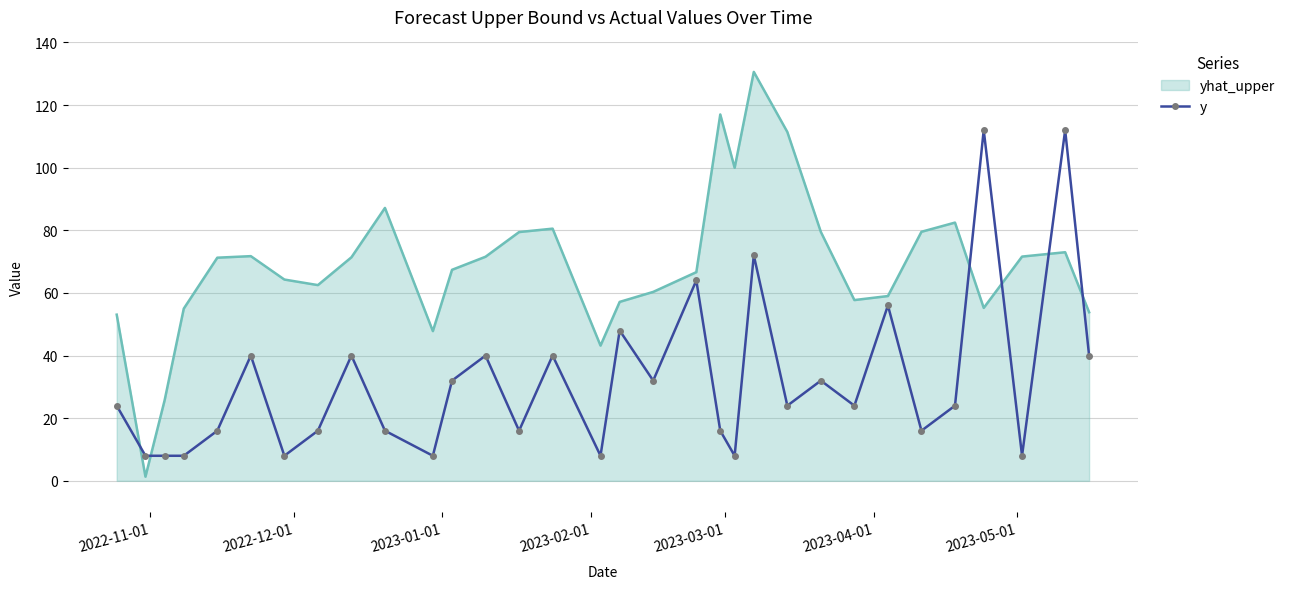

Rank the series by their average value, from lowest to highest.

y, yhat_upper